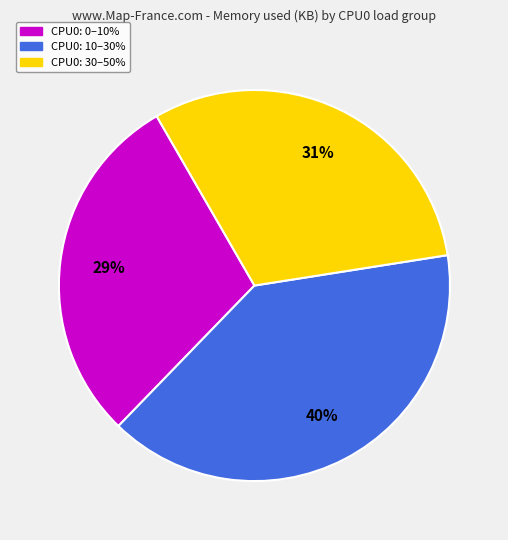

Does any single category account for the majority?

No